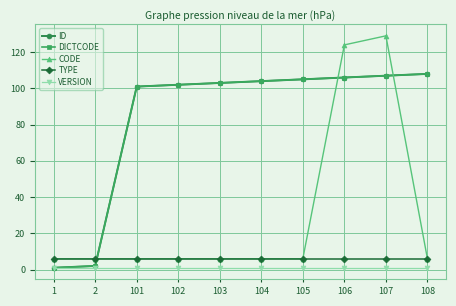

True or false: VERSION has more than 0 interior local peaks.

False